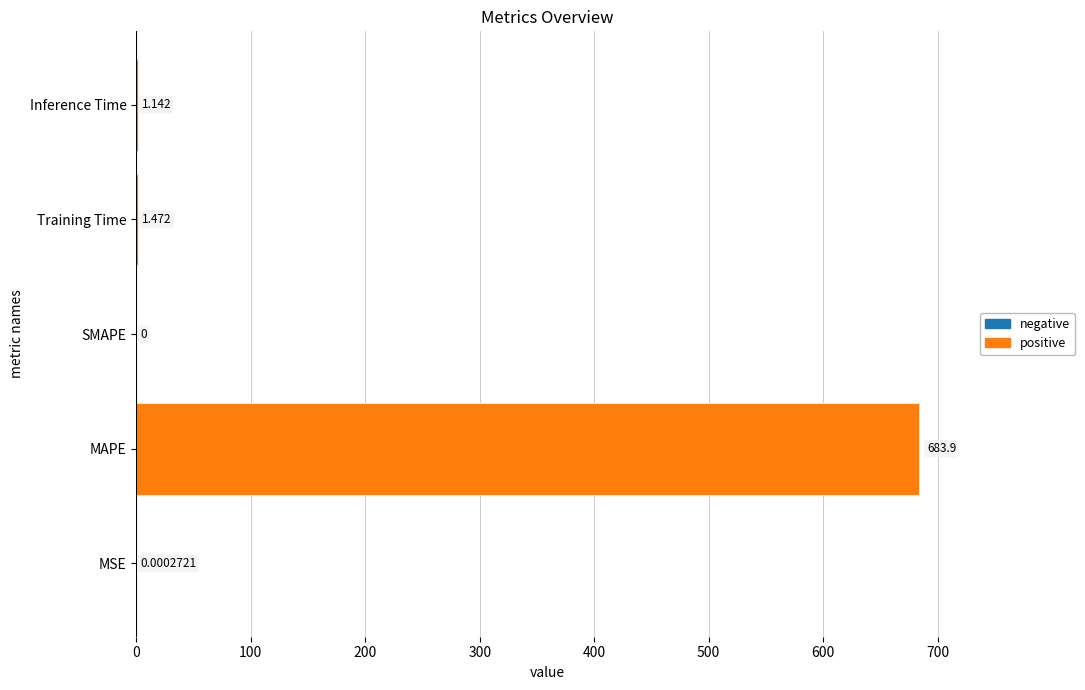

Where is the data nearest to the value 341?

Training Time